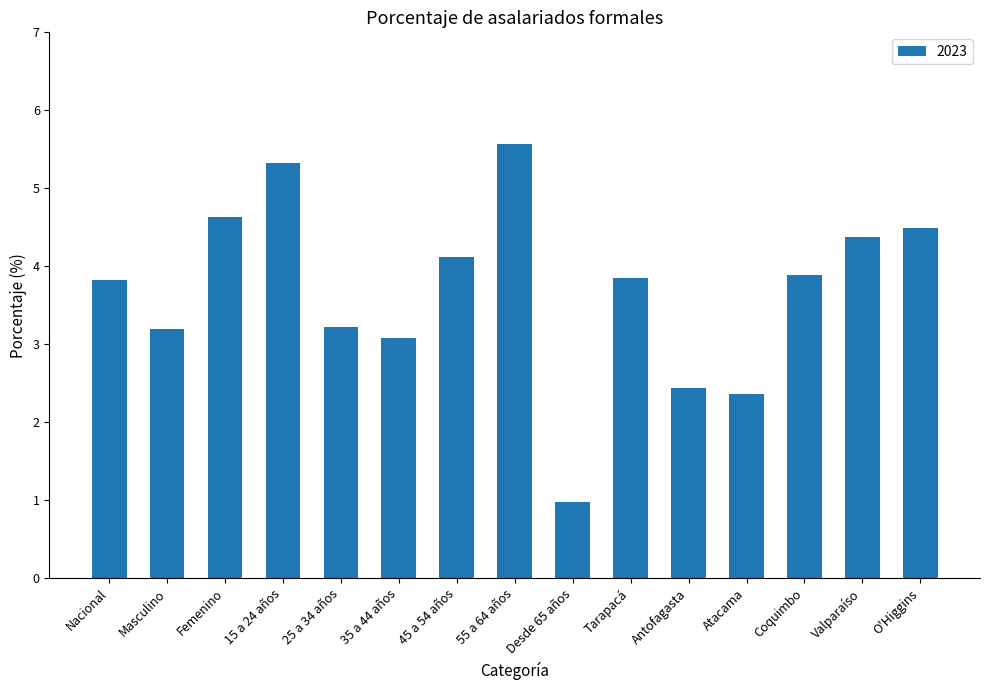

What is the average value?

3.7